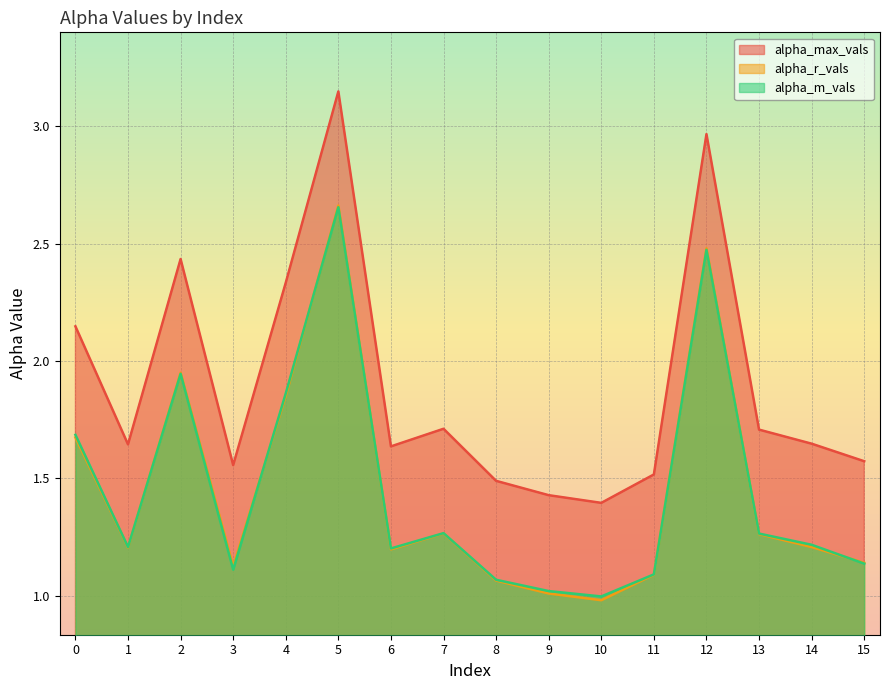

How many lines are shown in the chart?

3